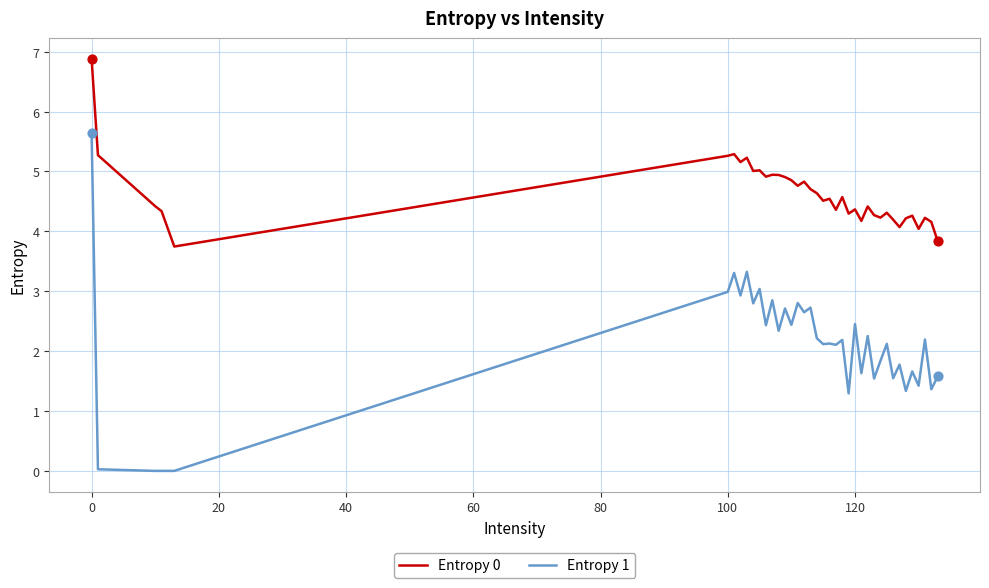

Which series has the largest range (max minus min)?

Entropy 1